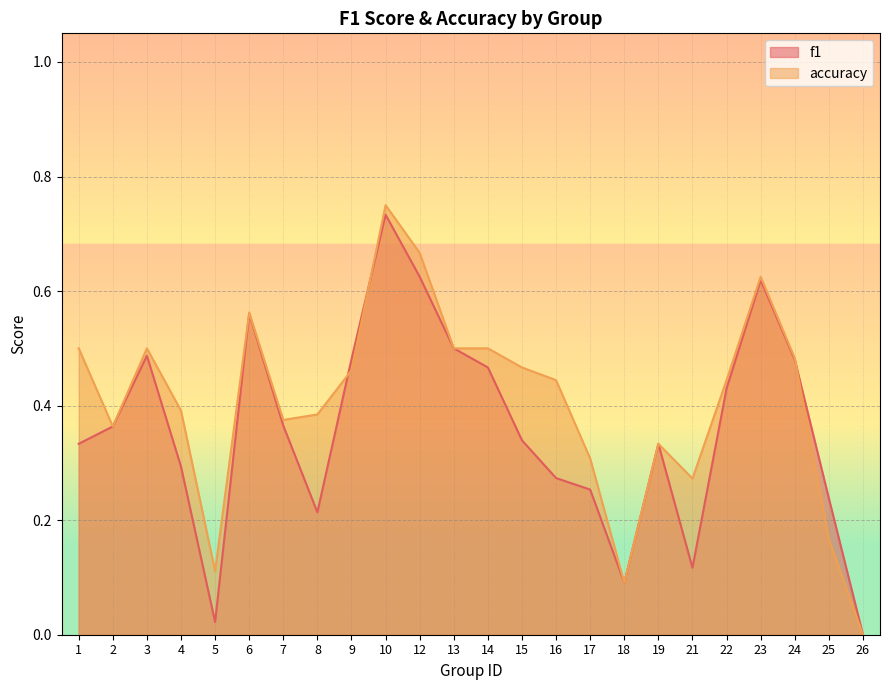

What is the value of the accuracy point at the 9th from the left?

0.5